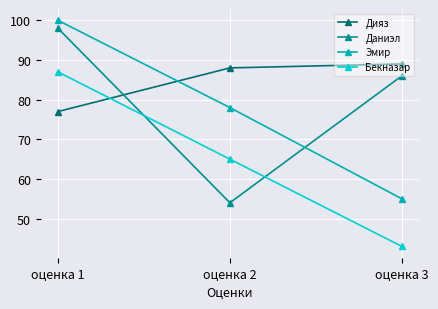

What is the value of the Бекназар point at the 2nd from the left?

65